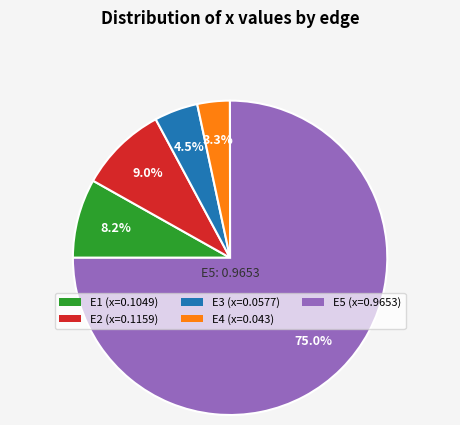

Rank the categories by value from highest to lowest.

E5, E2, E1, E3, E4